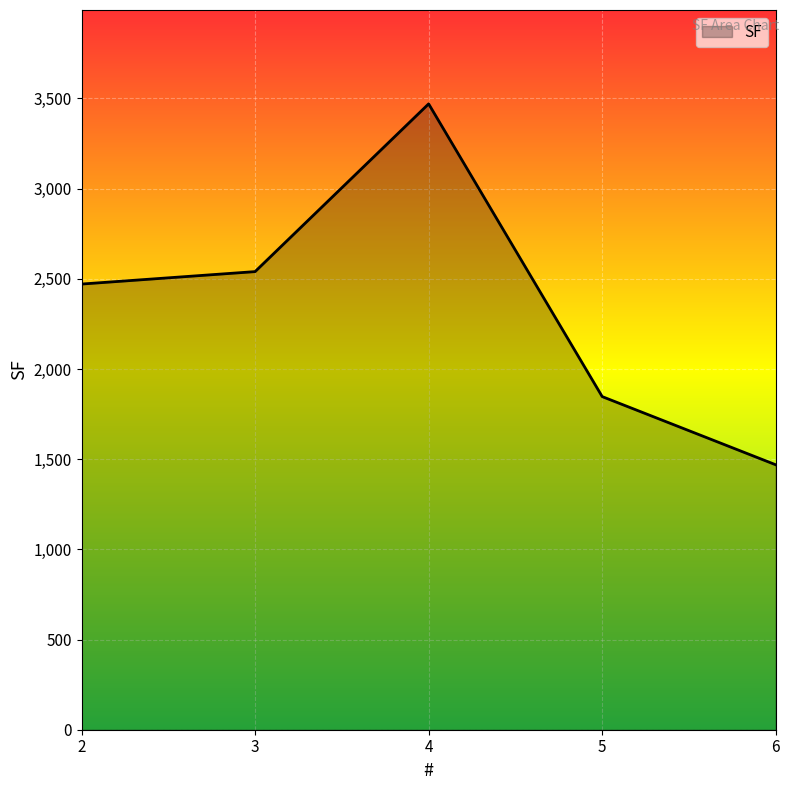

Reading left to right, extract all data points from this chart.

2471	2540	3470	1847	1469